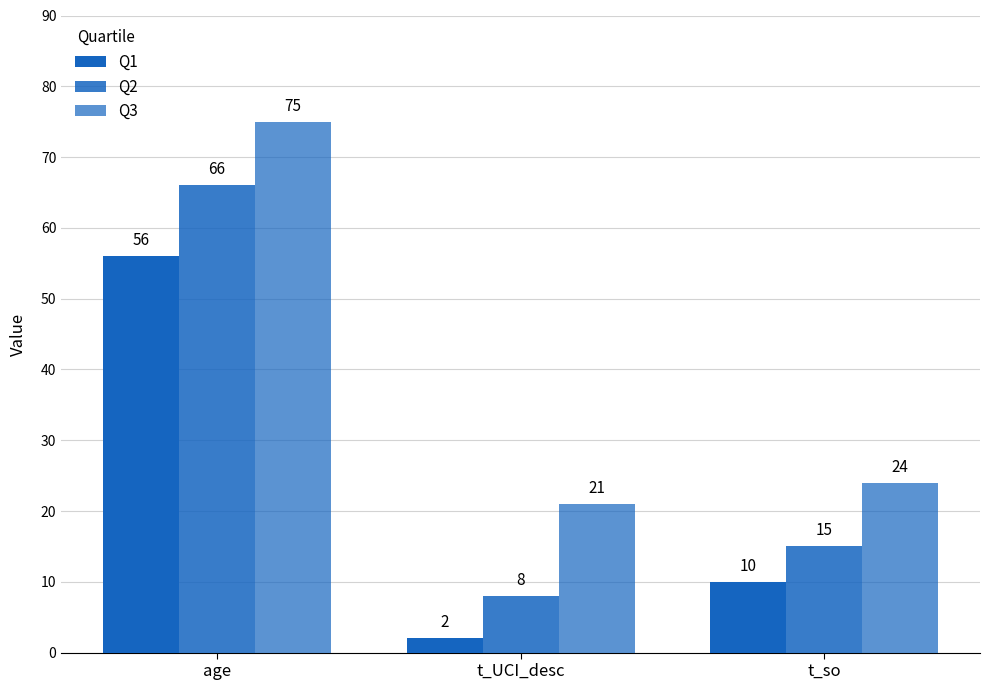

Does the chart contain any negative values?

No